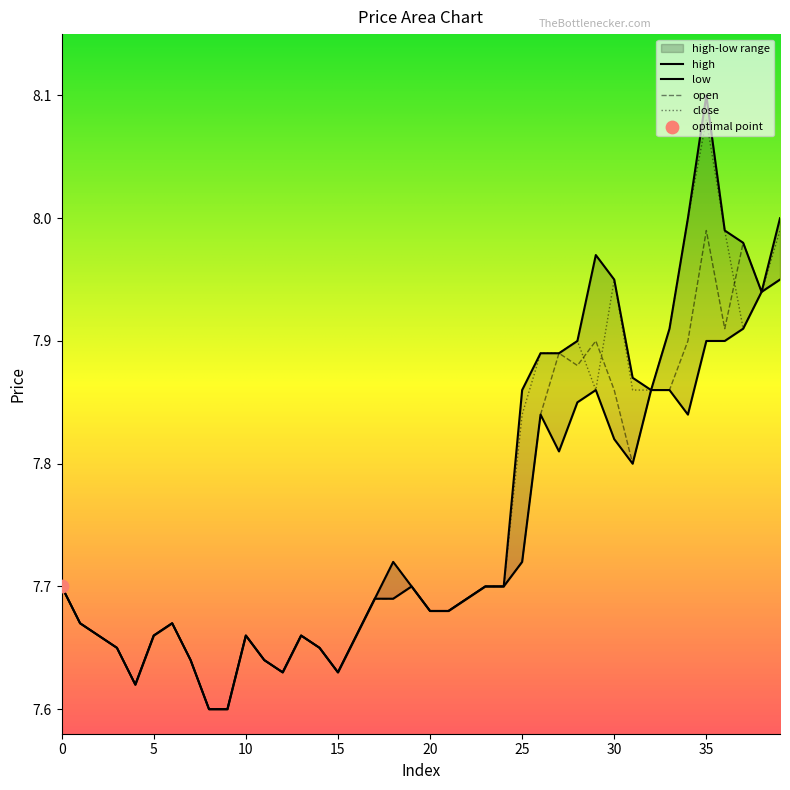

Which series reaches the minimum Y coordinate?

open